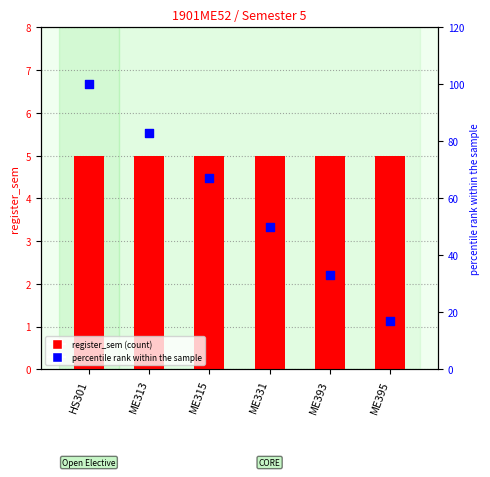

What is the total value across all series at ME393?

38